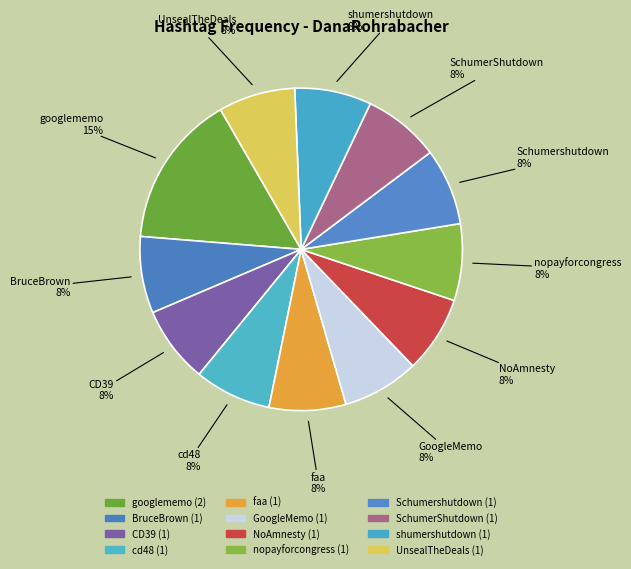

Do faa and cd48 together represent more than half of the pie?

No